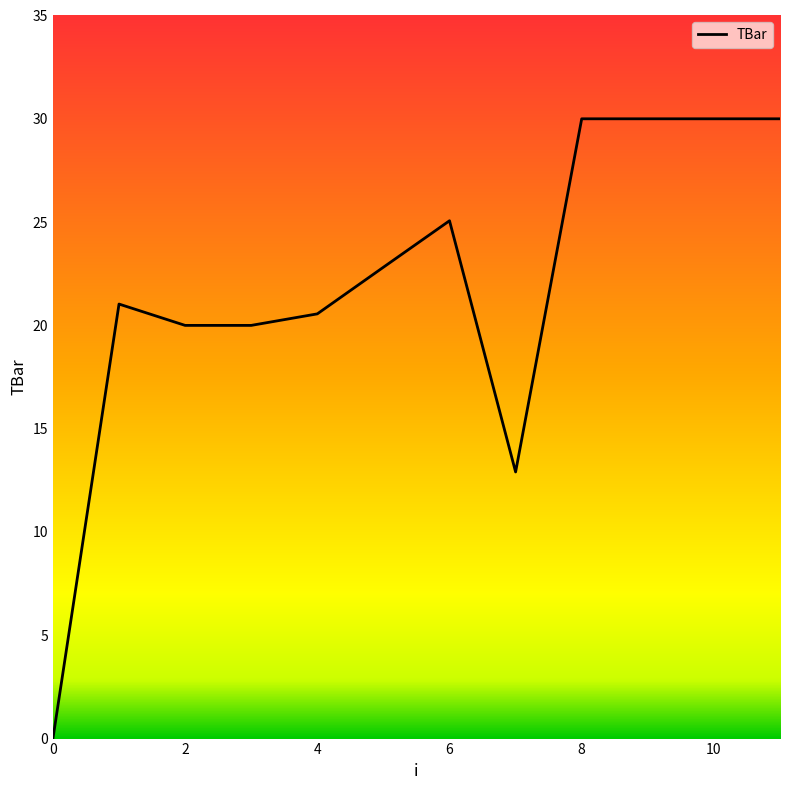

What is the greatest value displayed?

30.0